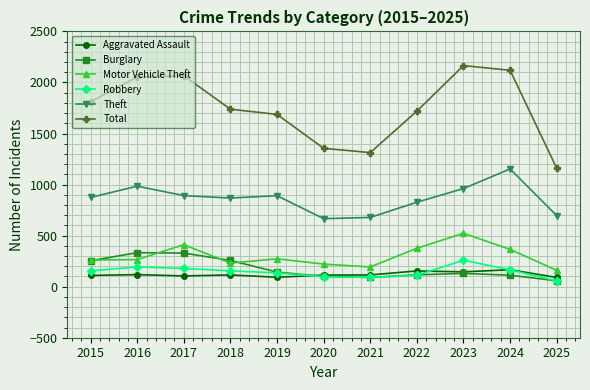

What is the difference between the Robbery values at 2016 and 2022?

83